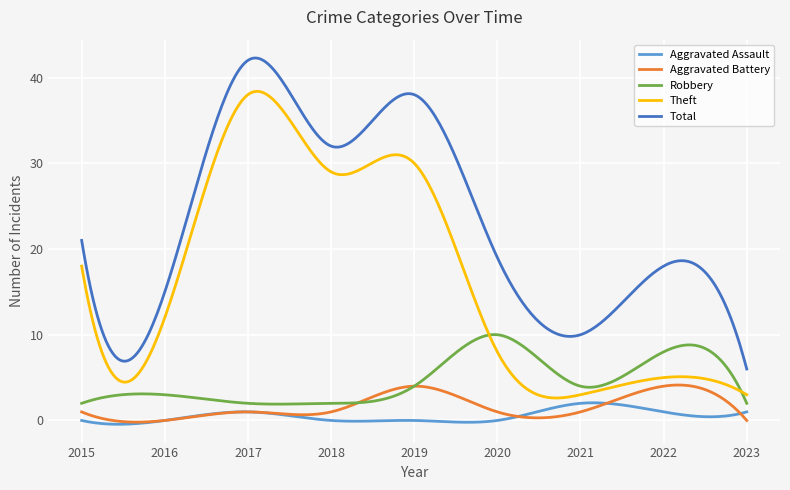

Which series has the largest total across all categories?

Total